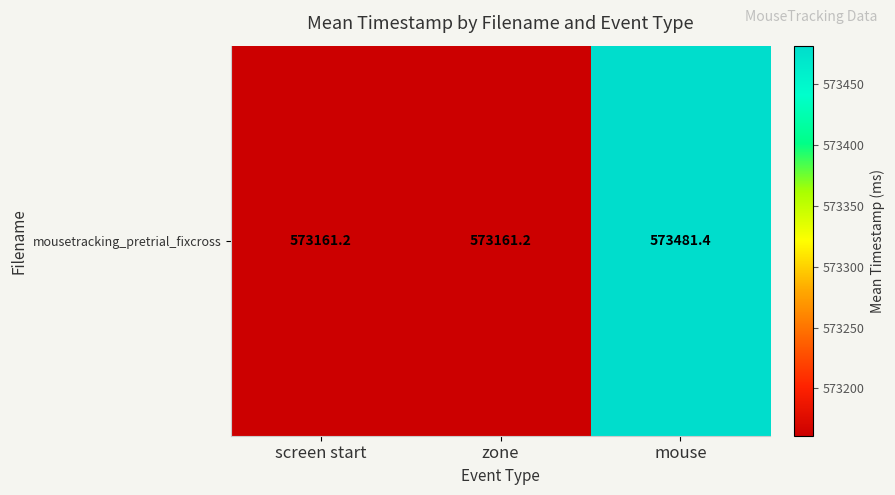

What is the greatest value displayed?

573481.4